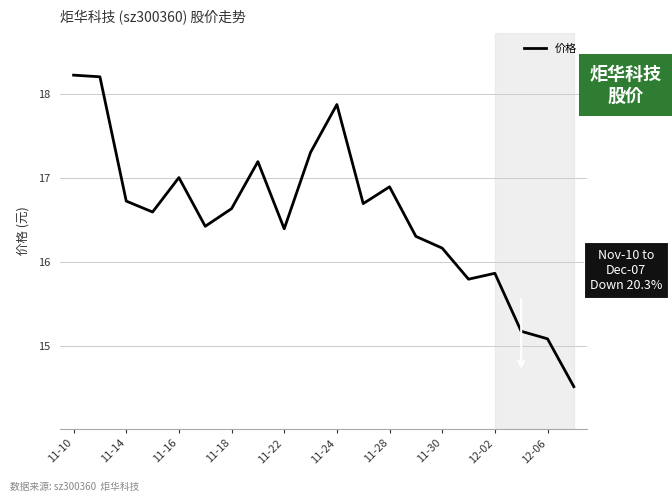

Reading left to right, transcribe all the data shown in this chart.

18.2	18.2	16.7	16.6	17.0	16.4	16.6	17.2	16.4	17.3	17.9	16.7	16.9	16.3	16.2	15.8	15.9	15.2	15.1	14.5